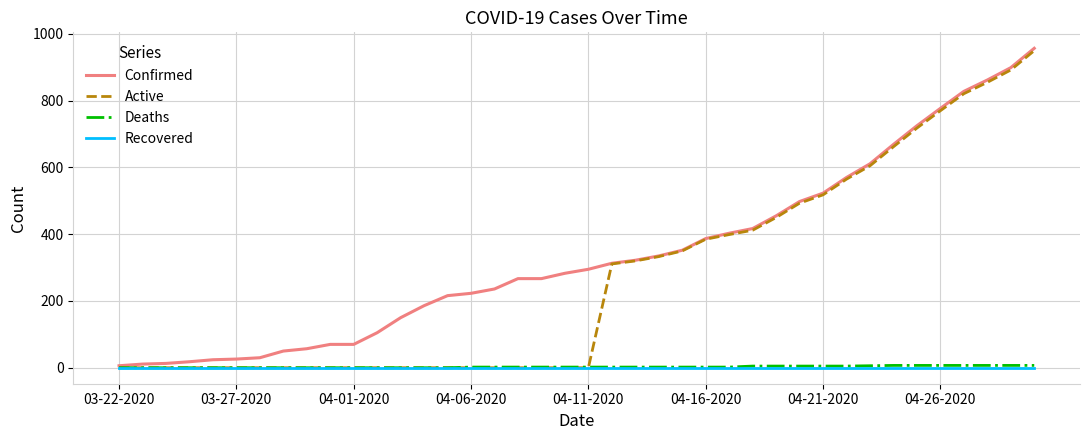

Which series has the largest total across all categories?

Confirmed